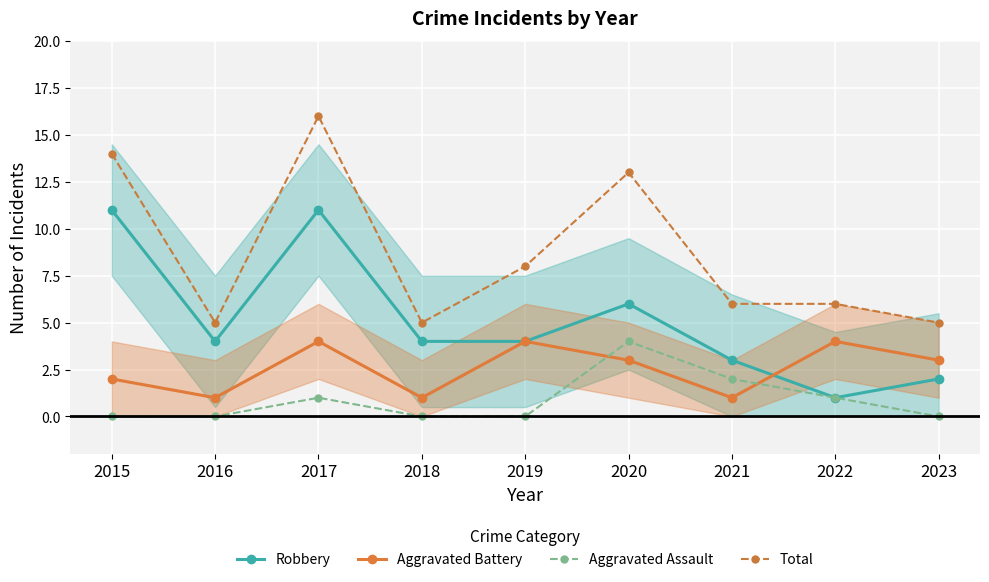

List the series in order of their overall mean, lowest first.

Aggravated Assault, Aggravated Battery, Robbery, Total